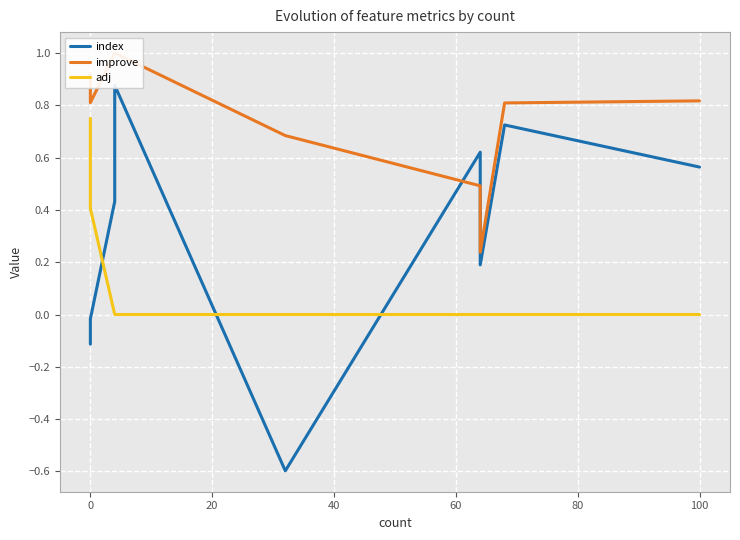

Does the chart display data point markers on the line(s)?

No